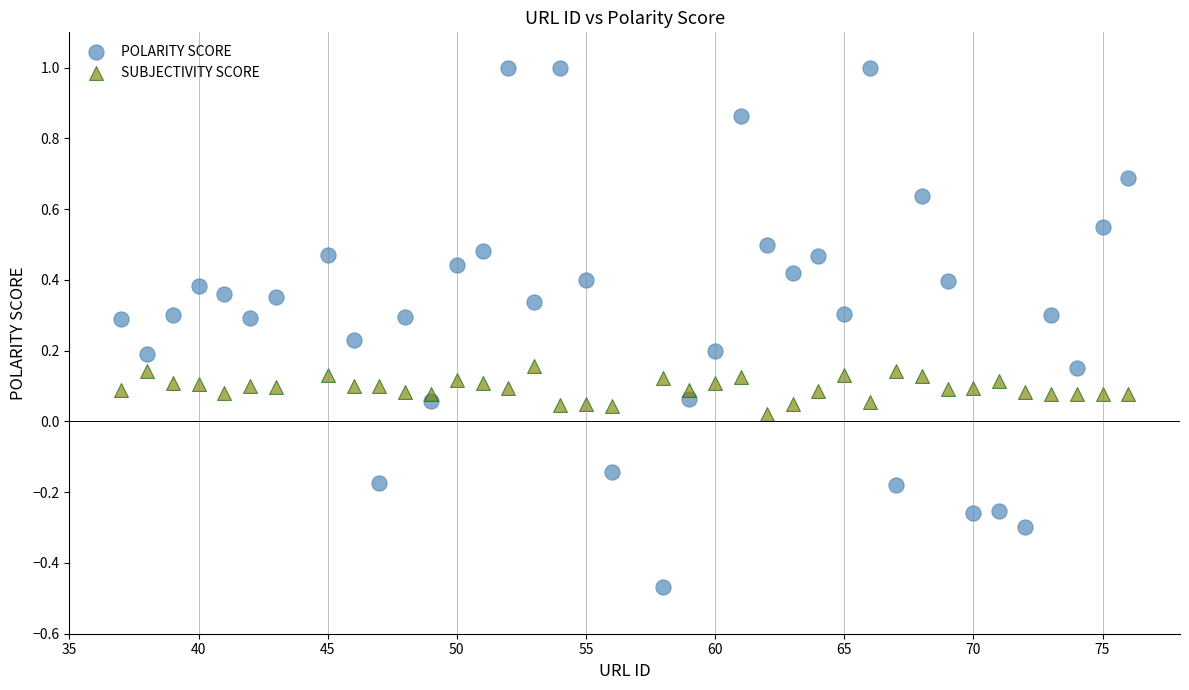

Across all data points, what is the range of X values (max minus min)?

39.0